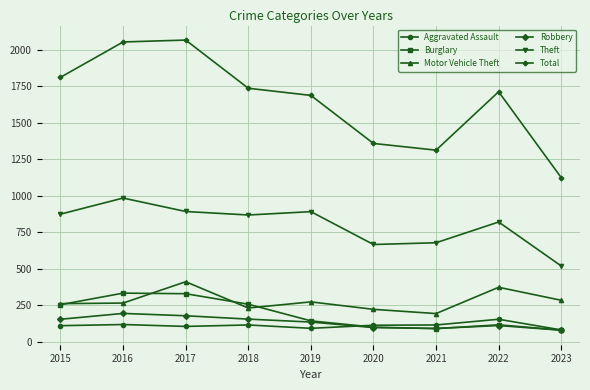

How many lines are shown in the chart?

6